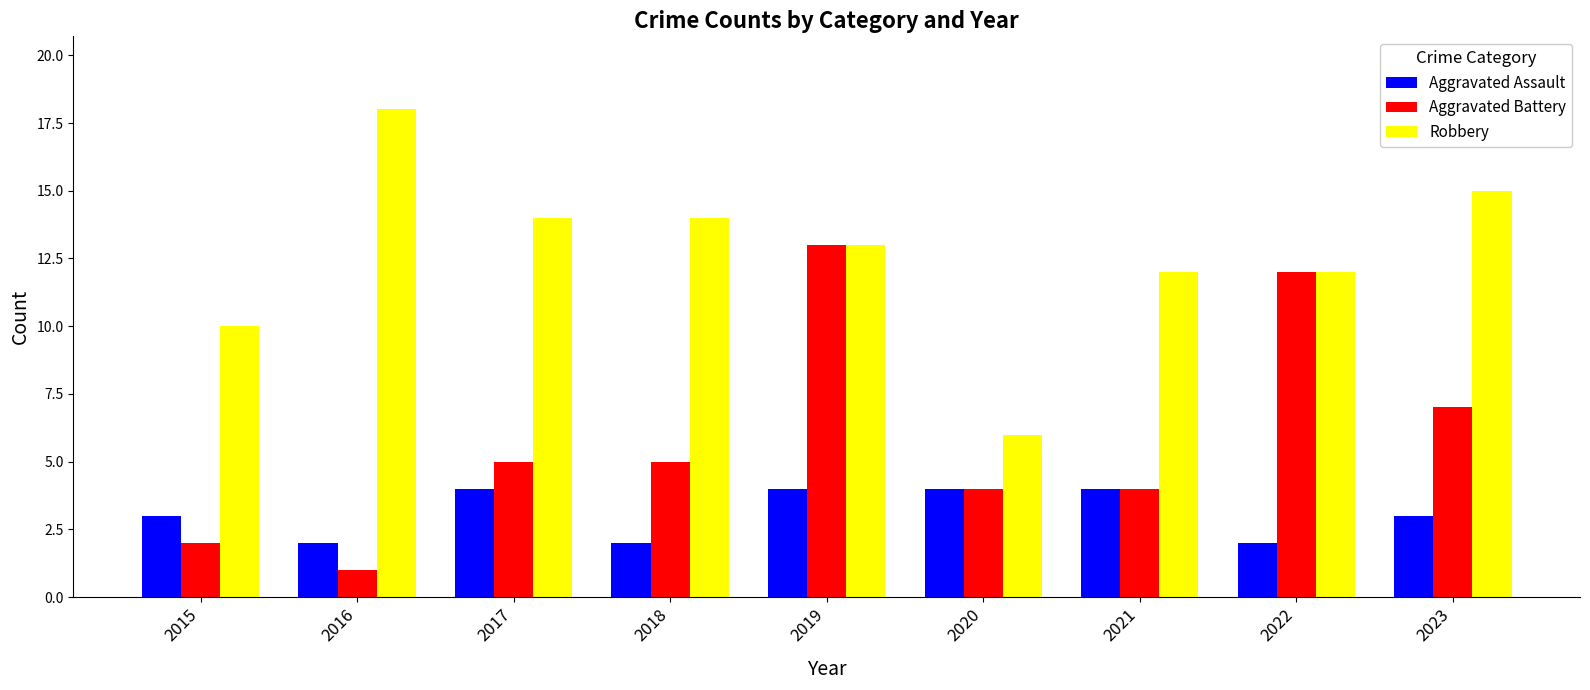

At how many categories does at least one series exceed 5?

9